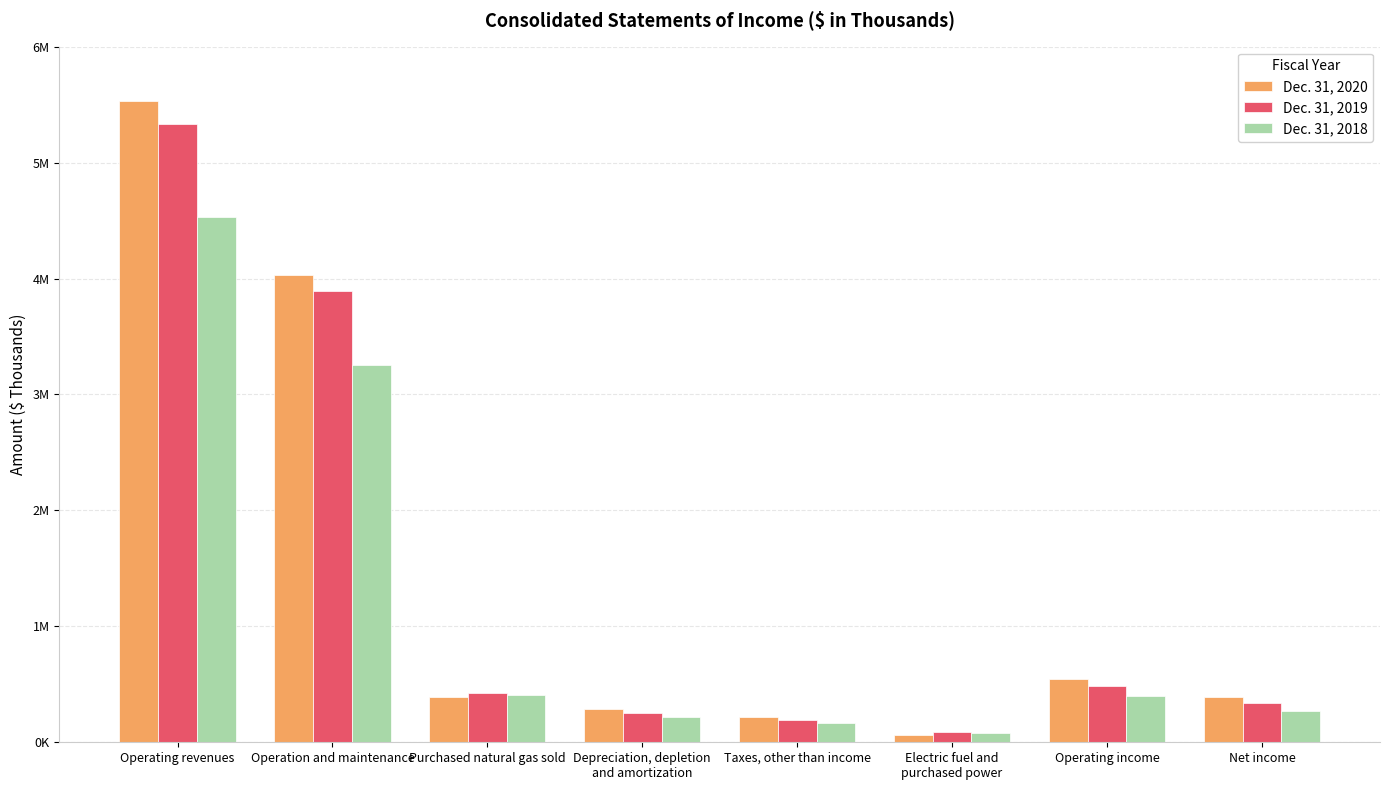

Which series has the largest range (max minus min)?

Dec. 31, 2020